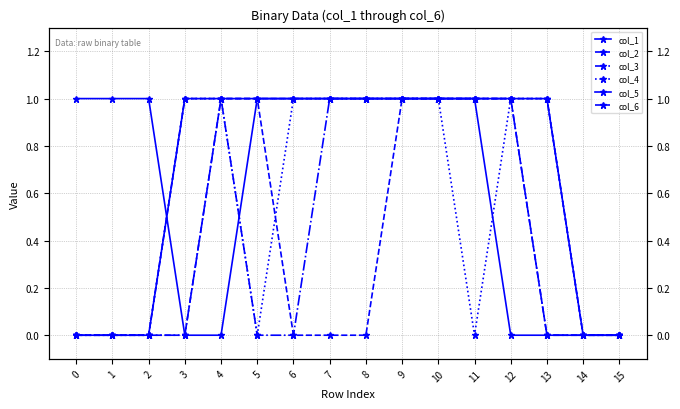

How many distinct data groups are displayed?

6